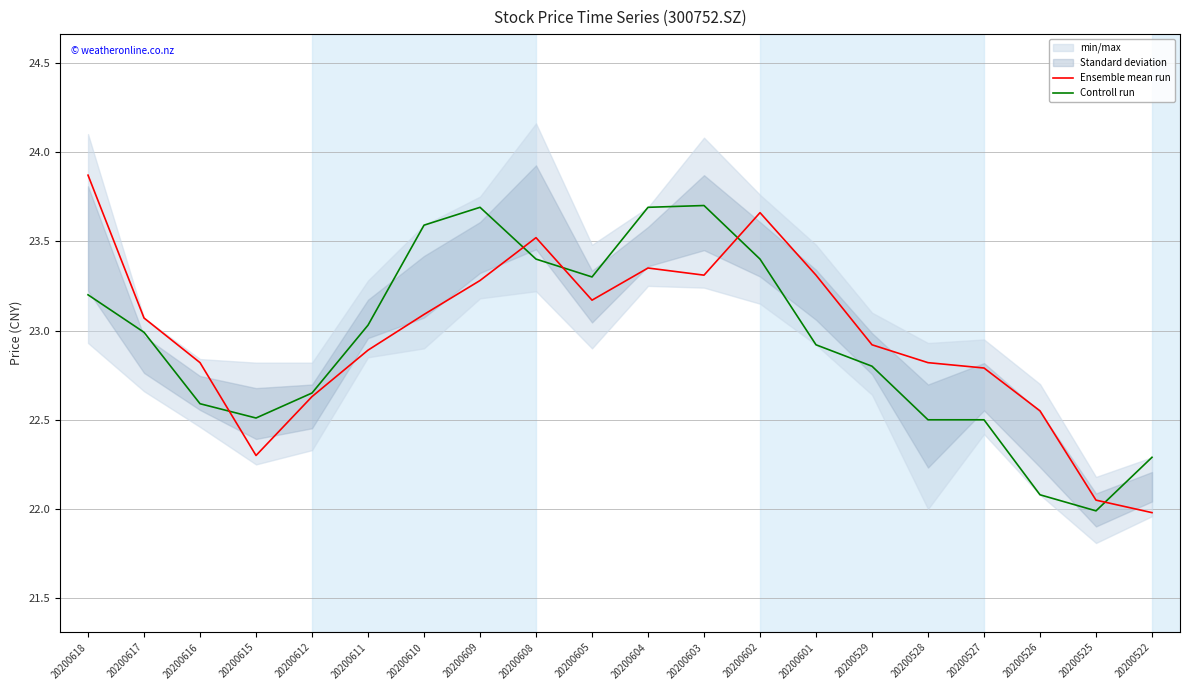

After their last crossing, which series has the higher values: Controll run or Ensemble mean run?

Controll run